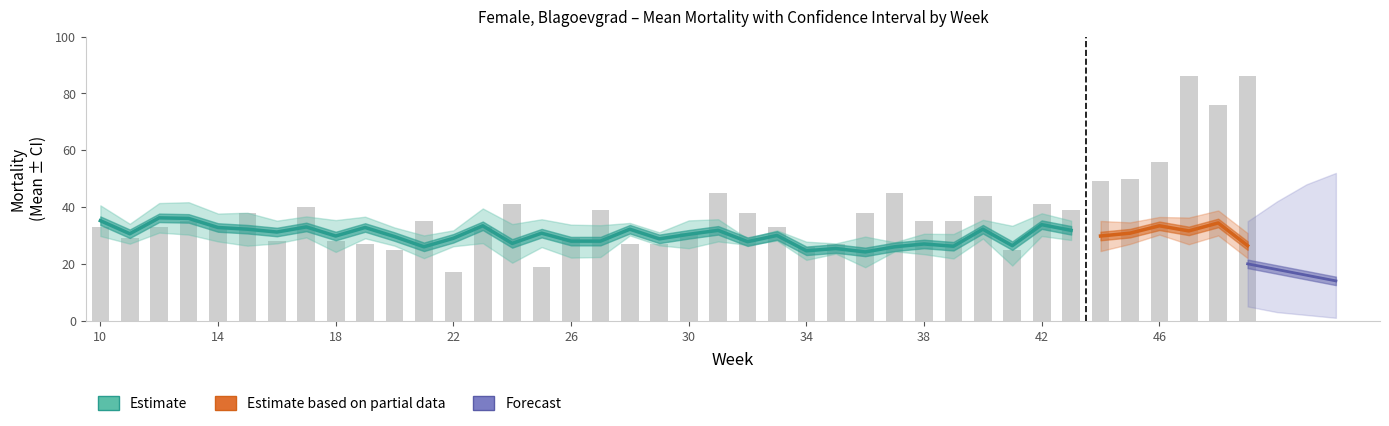

How many groups of bars are there?

40